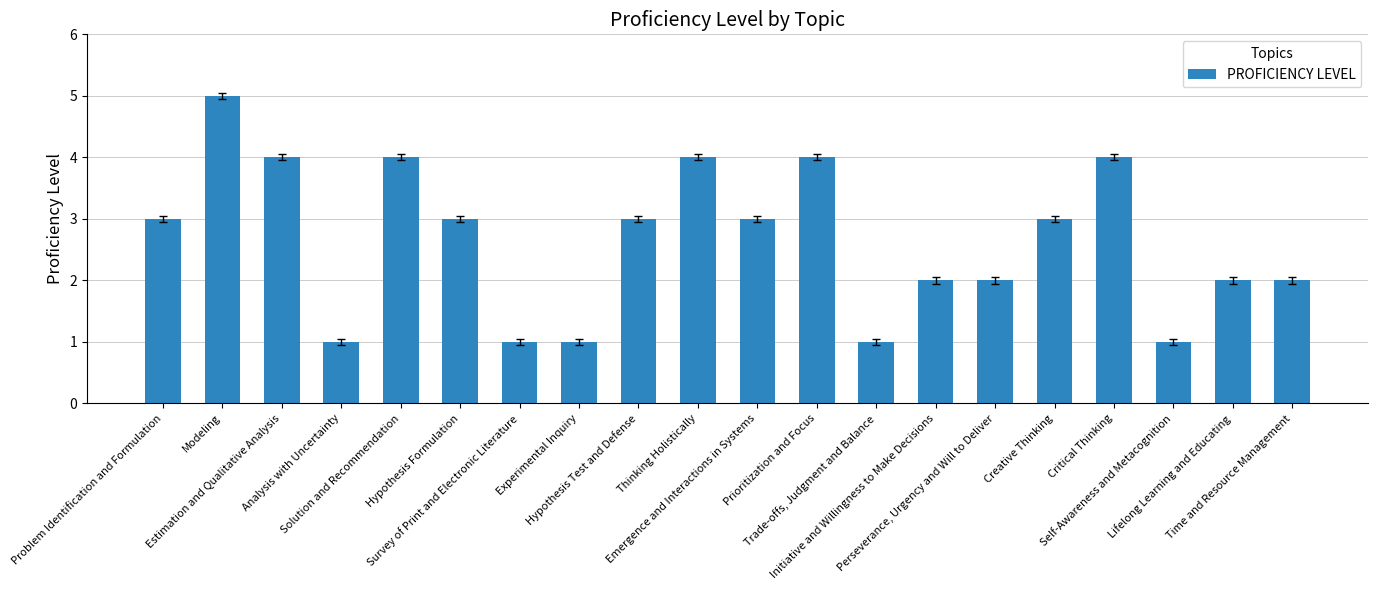

The value at Hypothesis Formulation is 3. True or false?

True